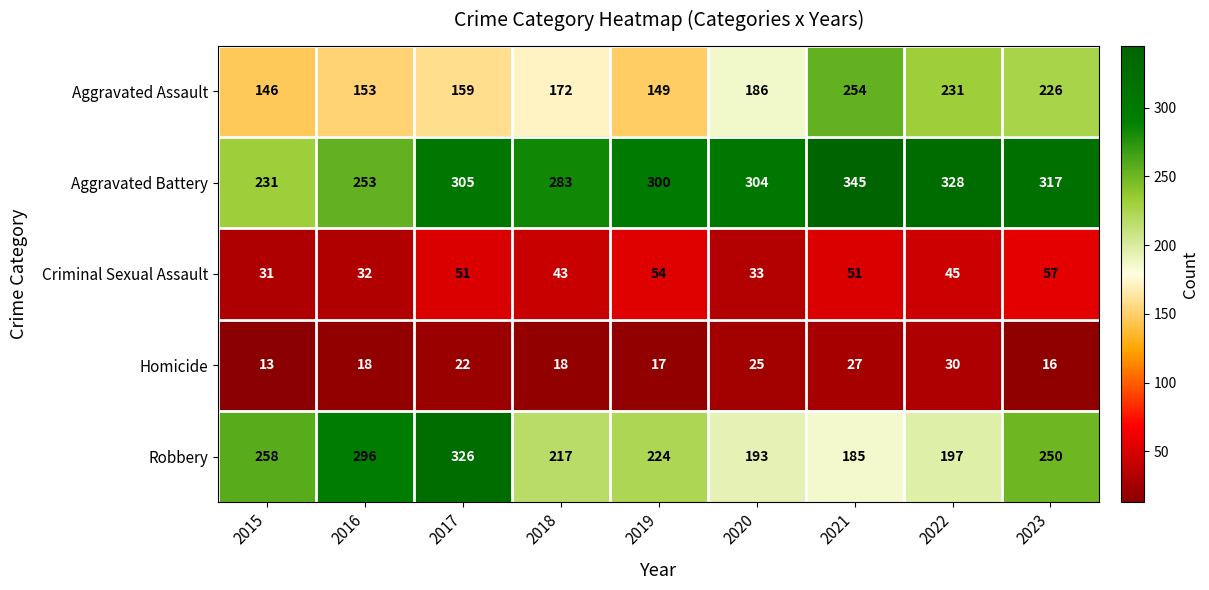

How many values in the Homicide series are below 18?

3